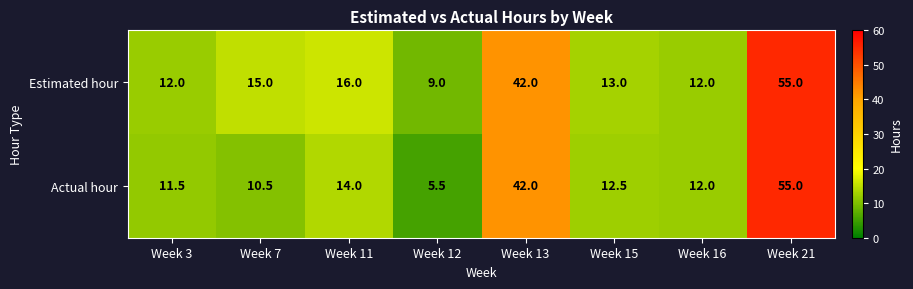

The value of Estimated hour at Week 13 is 61.8. True or false?

False